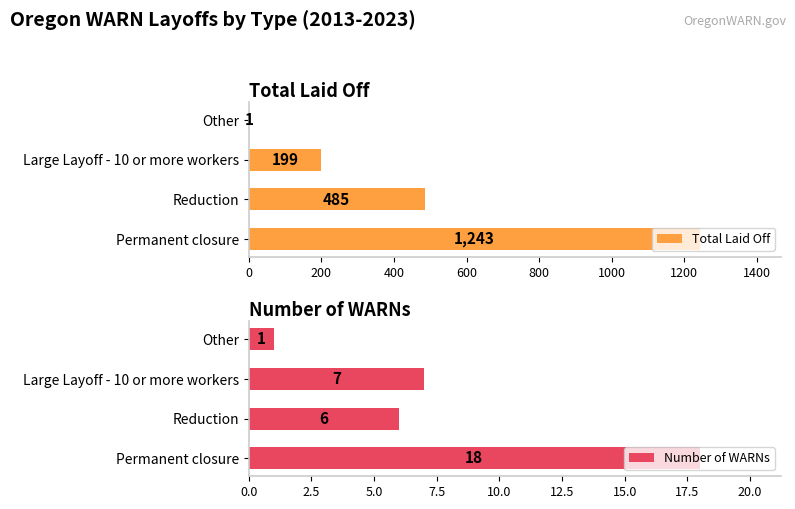

The value of Number of WARNs at Reduction is 9. True or false?

False